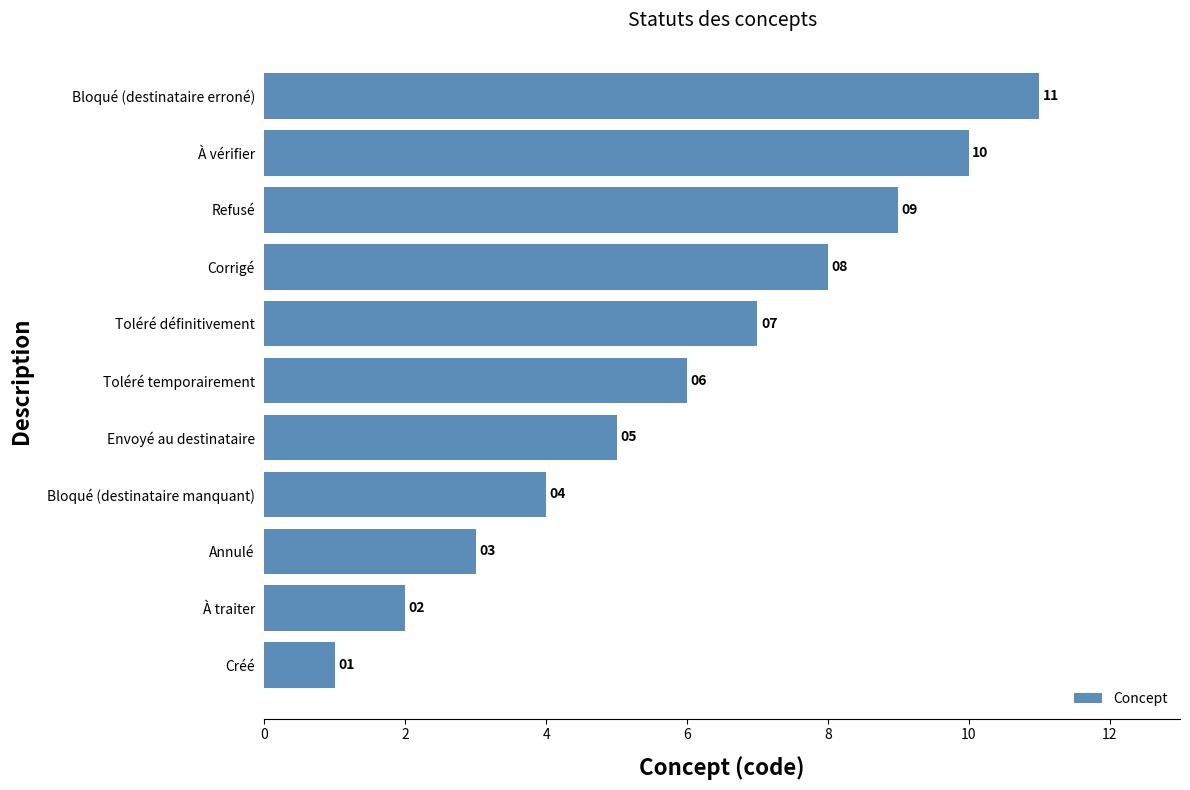

What is the difference between the second highest and second lowest values?

8